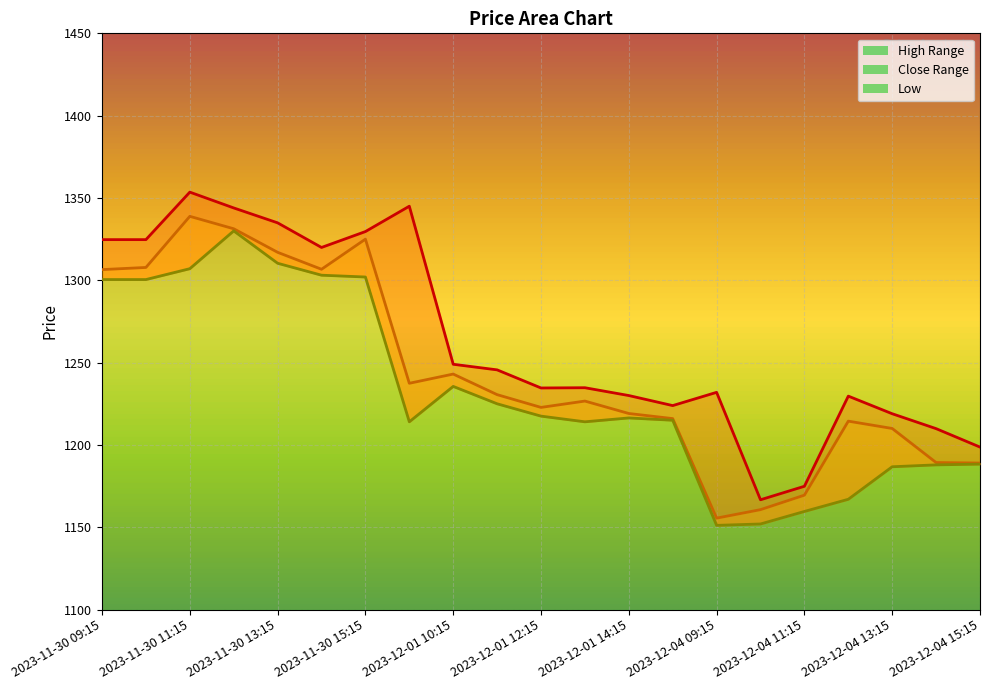

What is the difference between the highest and lowest values at 2023-12-01 14:15?

13.6